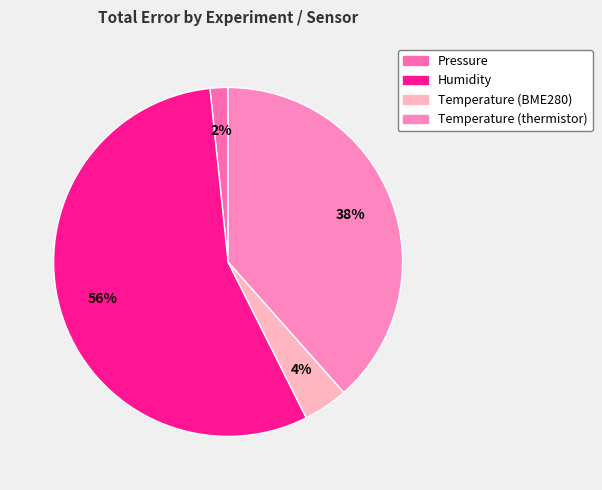

Rank the categories by value from lowest to highest.

Pressure, Temperature (BME280), Temperature (thermistor), Humidity